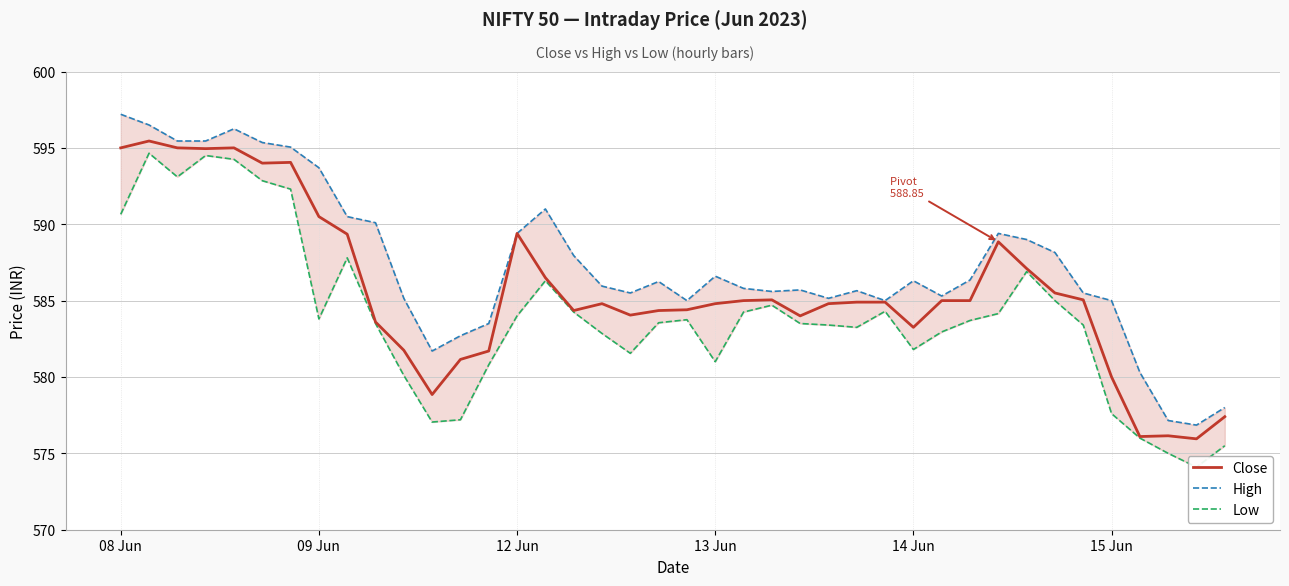

Is it true that Close equals 580.0 at 15 Jun?

True